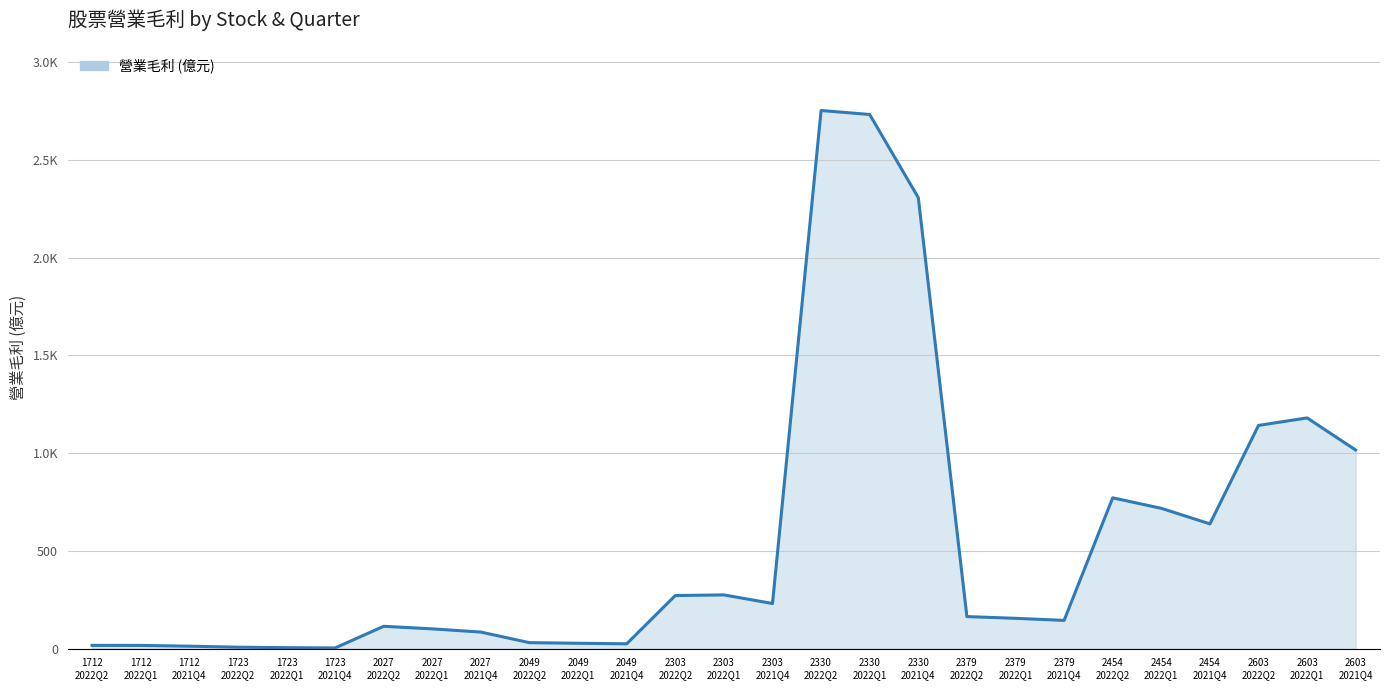

What is the value of the 17th point from the left?

2732.0